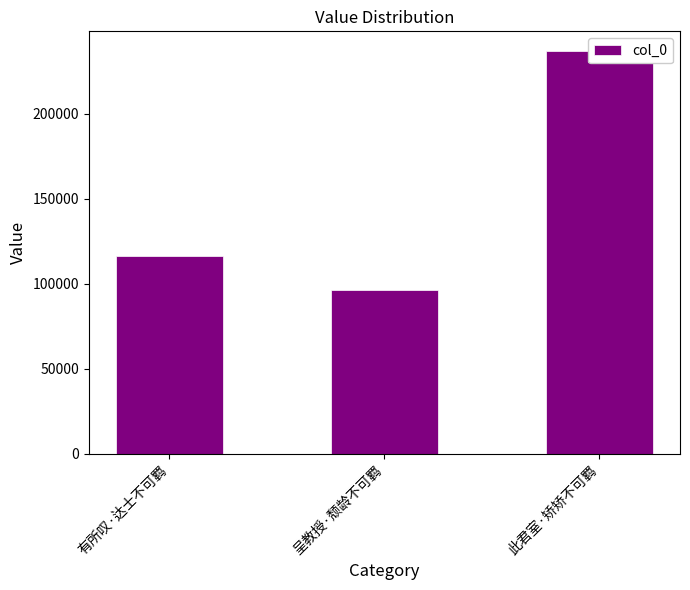

What is the difference between the values at 此君室·矫矫不可羁 and 呈教授·颓龄不可羁?

140223